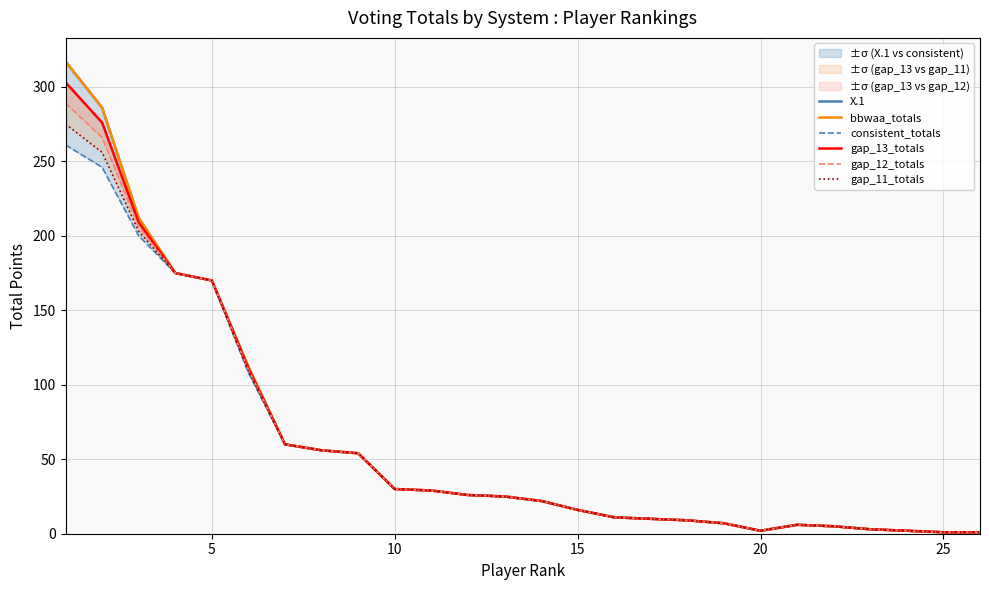

In consistent_totals, how many points are lower than both neighbors (excluding endpoints)?

1